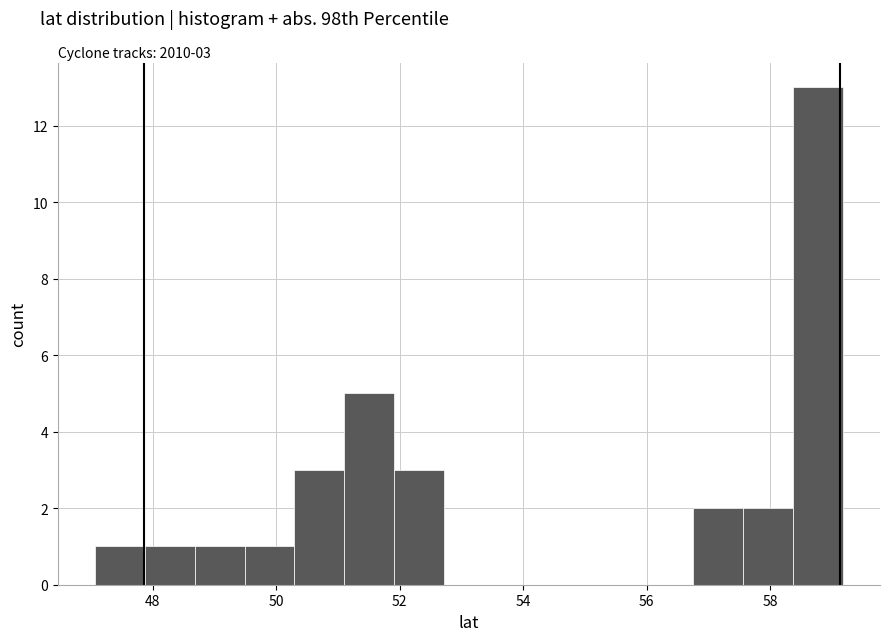

Which range on the x-axis has the tallest bar?

58.4 to 59.2